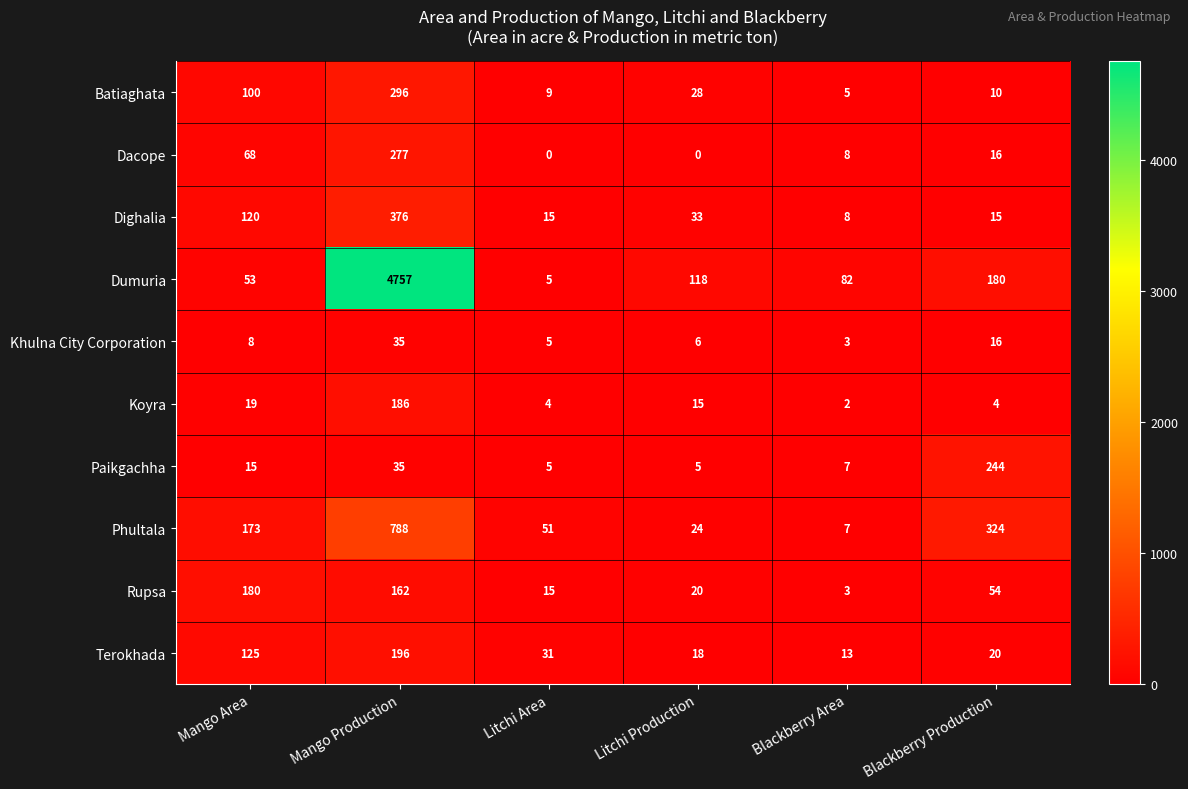

The value of Rupsa at Mango Production is 162. True or false?

True